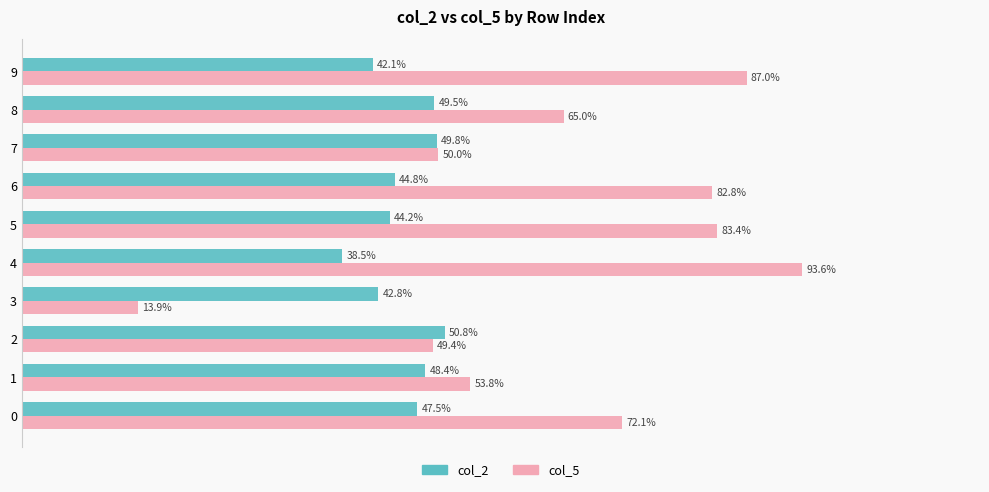

What are all the series names shown in the legend?

col_2, col_5